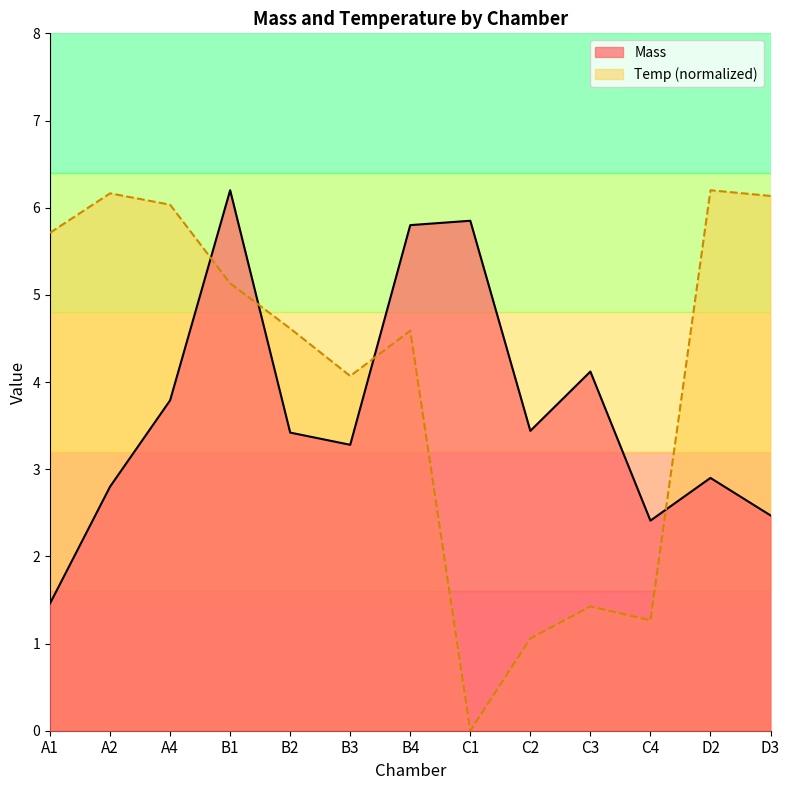

Which series has the widest spread of values?

Temp (normalized)